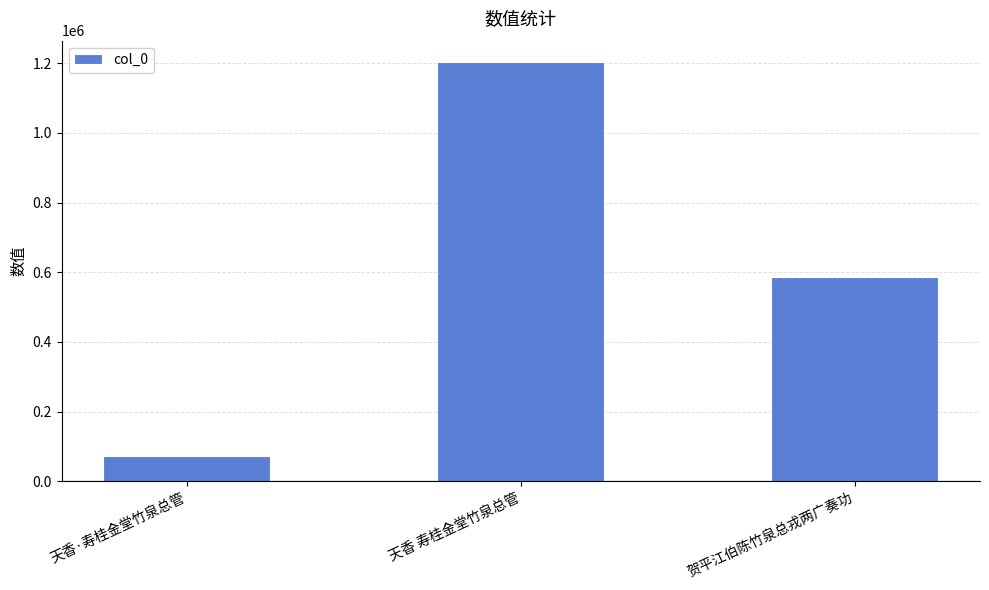

List the labels in order of value, largest first.

天香 寿桂金堂竹泉总管, 贺平江伯陈竹泉总戎两广奏功, 天香·寿桂金堂竹泉总管